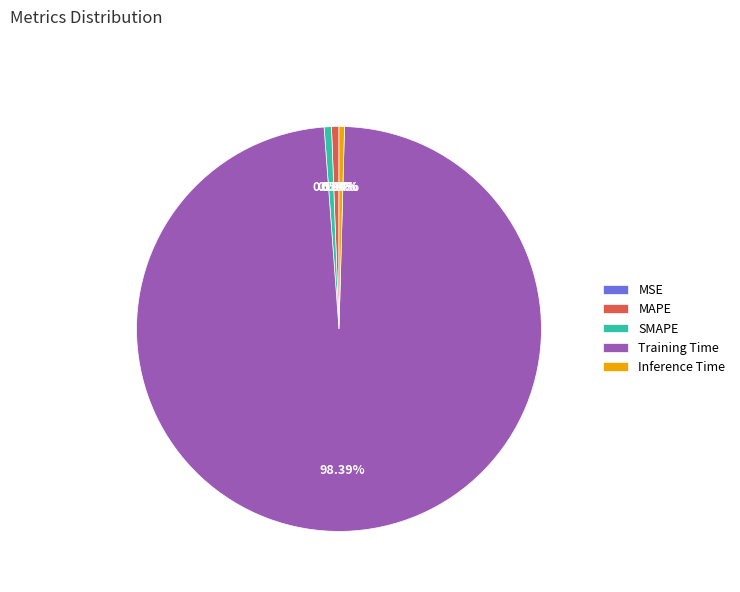

How much of the chart is everything except MSE?

100.0%